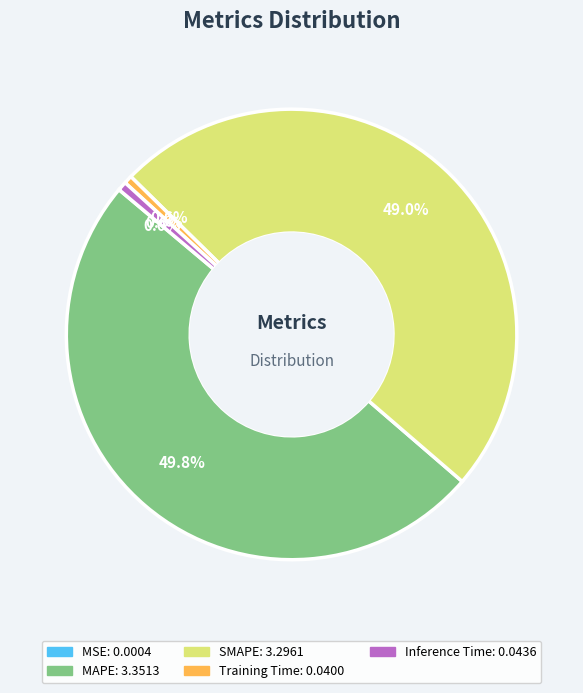

Is it true that MAPE is 50% of the pie?

True